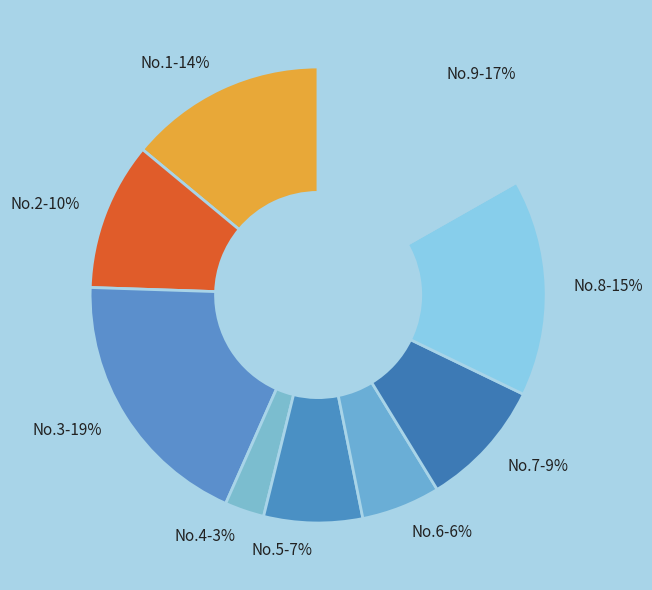

To the nearest percent, what is the difference between the largest and smallest slice percentages?

16%